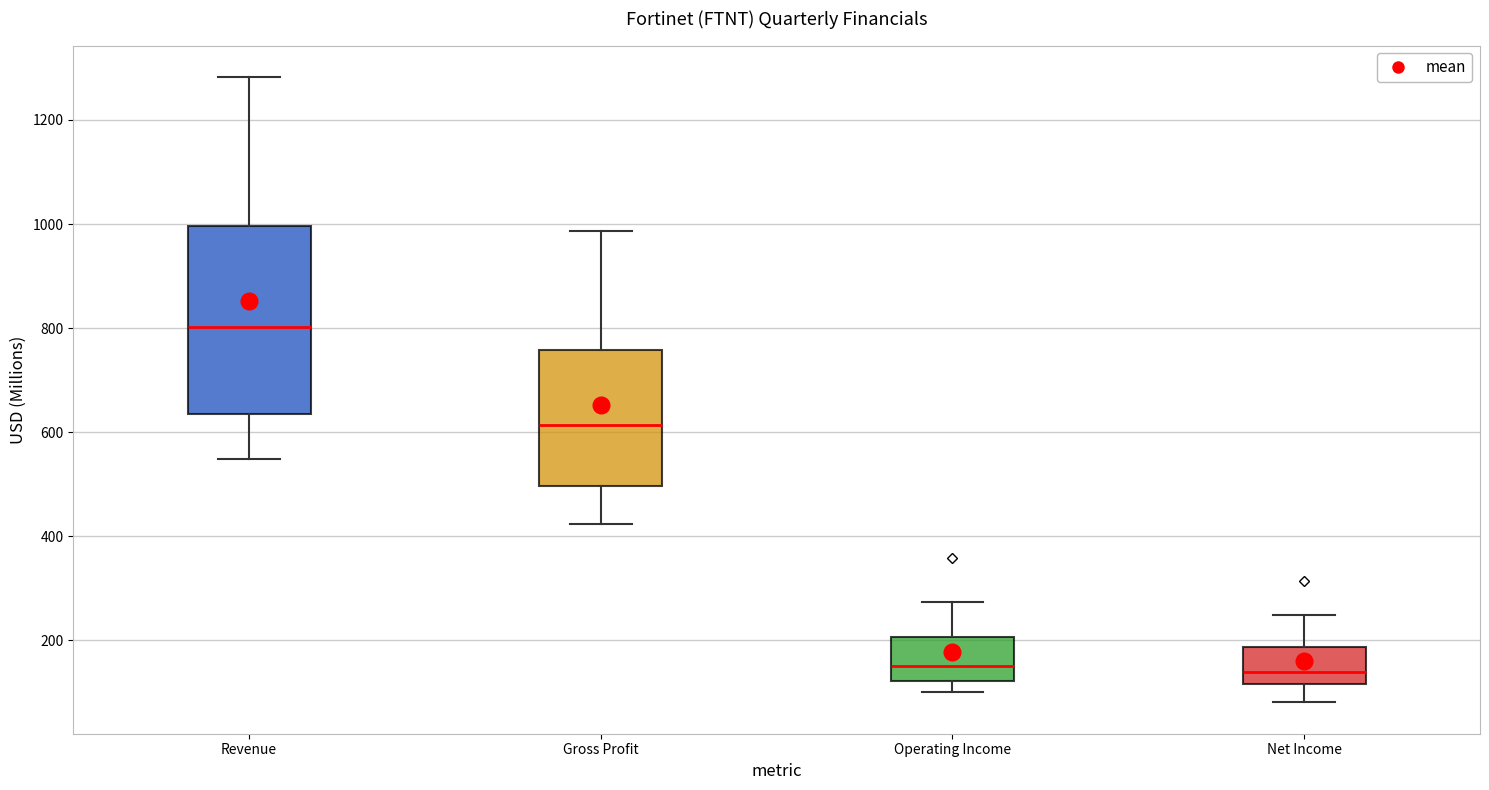

Reading left to right, transcribe this box plot: for each box, give where its median line is, the range the box spans, and where its two whiskers end, as read against the y-axis. The values are not printed on the chart, so give them approximately, as read against the axis.

Revenue: median 800, box 640 to 1000, whiskers 540 to 1280
Gross Profit: median 620, box 500 to 760, whiskers 420 to 980
Operating Income: median 160, box 120 to 200, whiskers 100 to 280
Net Income: median 140, box 120 to 180, whiskers 80 to 240